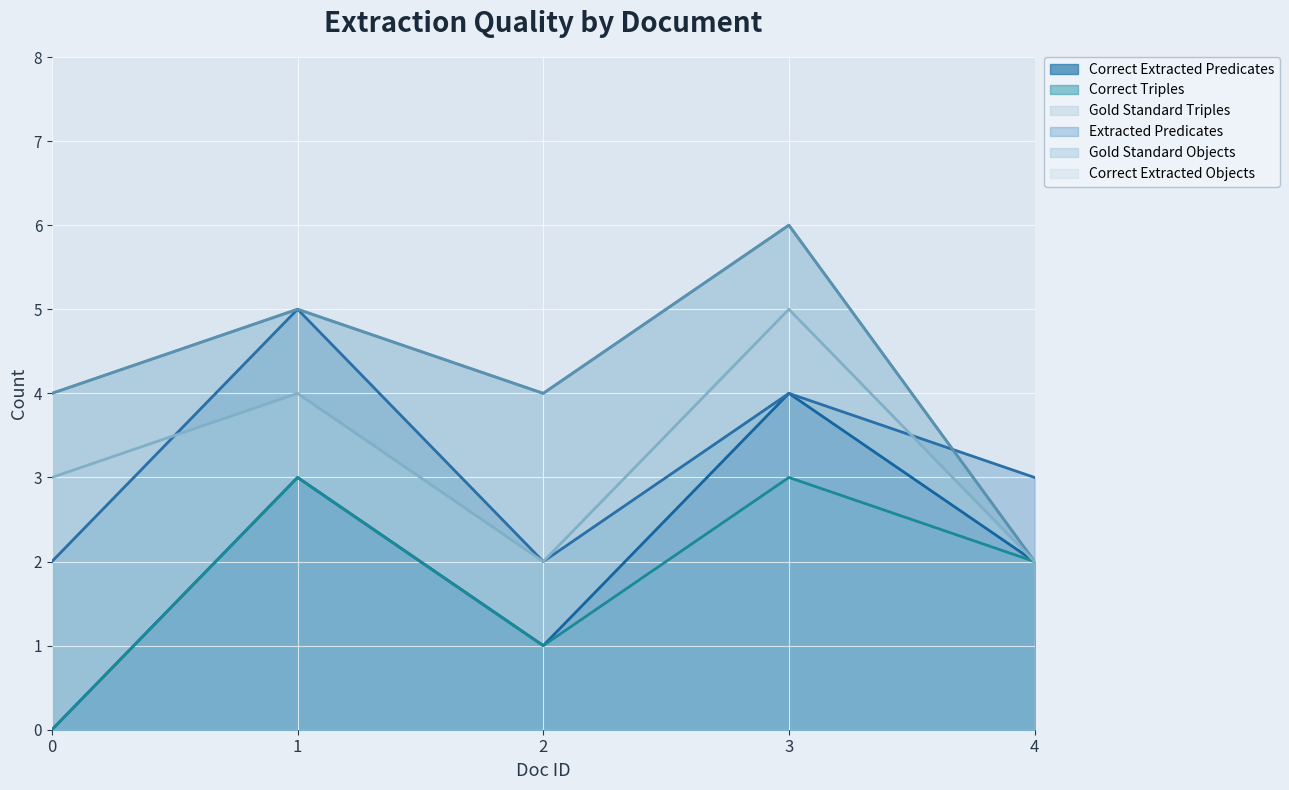

Is the value of Correct Extracted Objects at 4 greater than the value of Correct Extracted Predicates at 1?

No